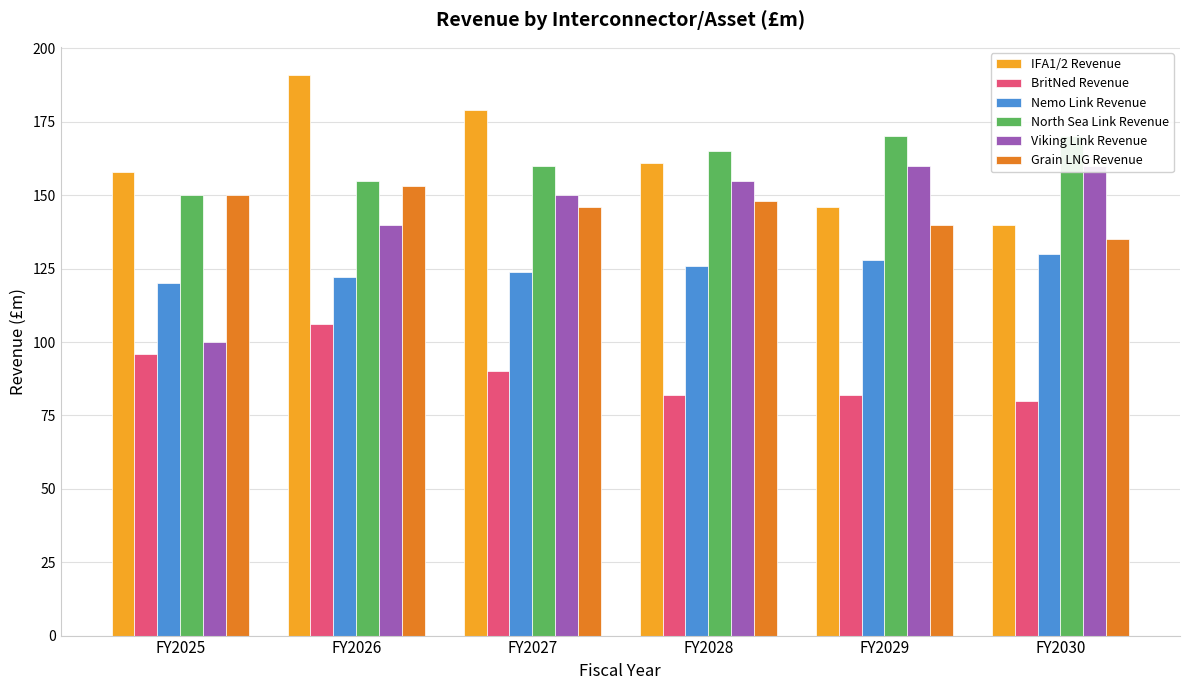

What is the difference between the second highest and second lowest values in the BritNed Revenue series?

14